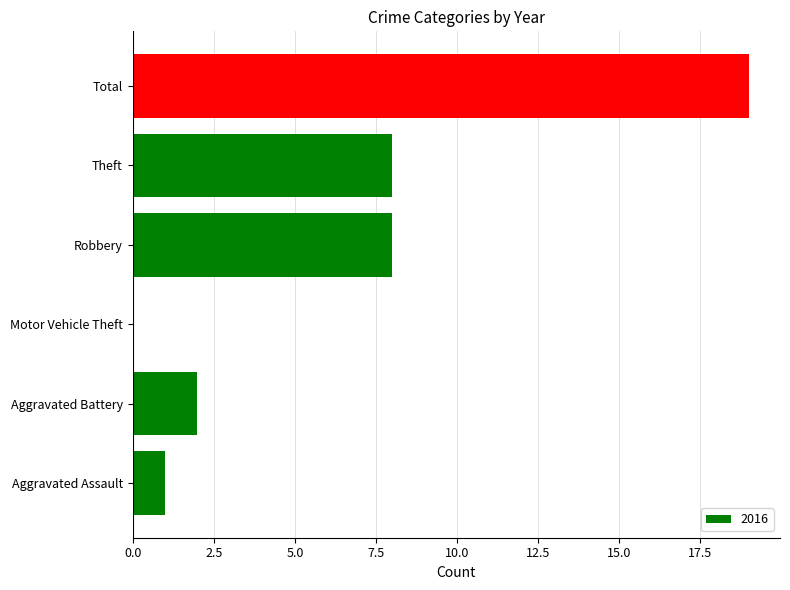

What is the change in value from Aggravated Battery to Robbery?

+6